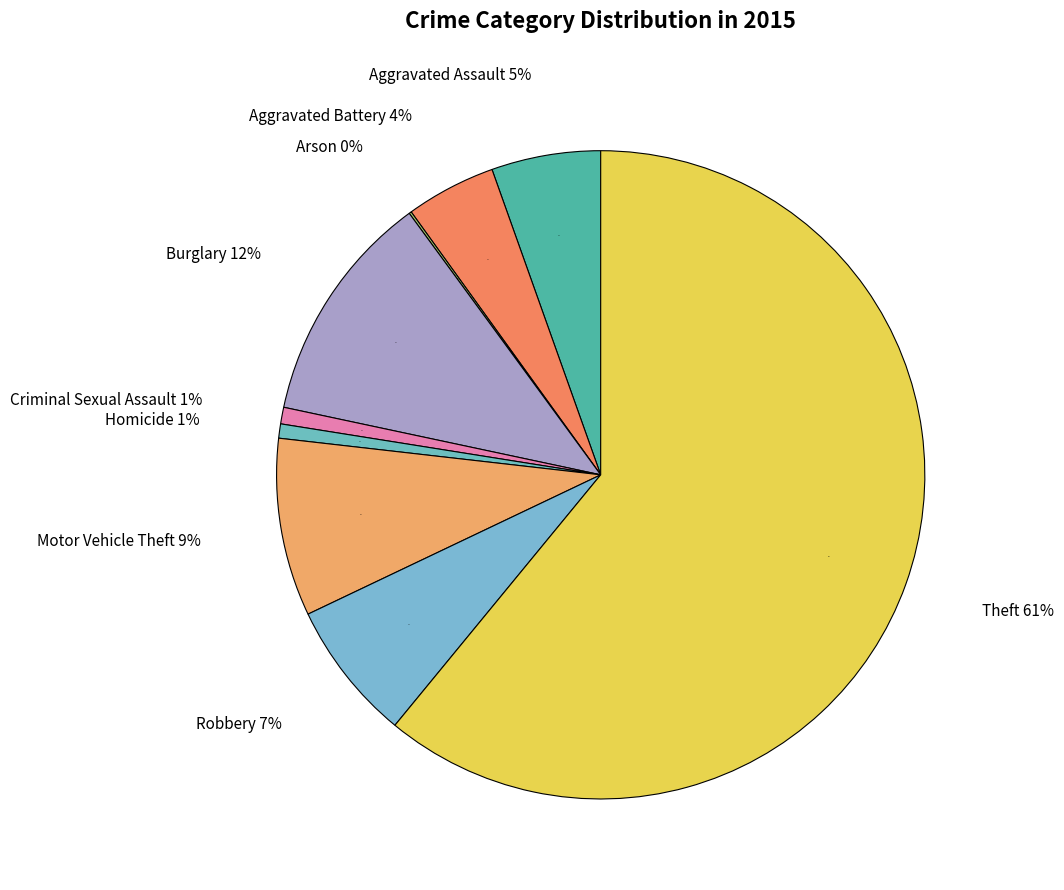

How many slices are in this pie chart?

9